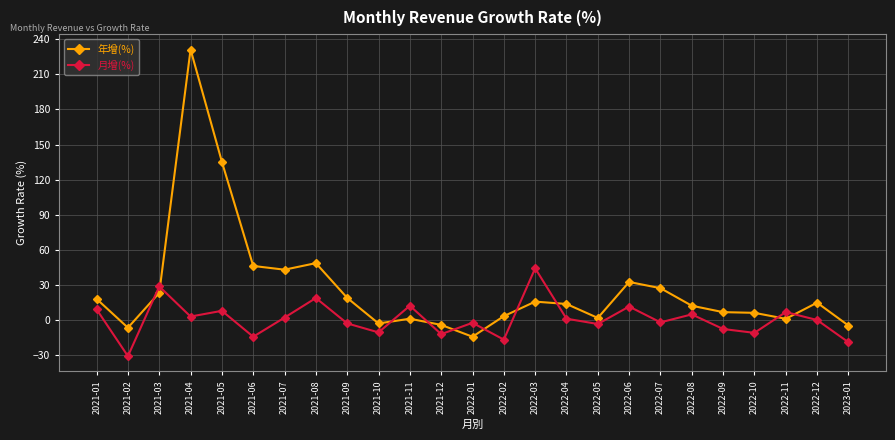

How many distinct data groups are displayed?

2